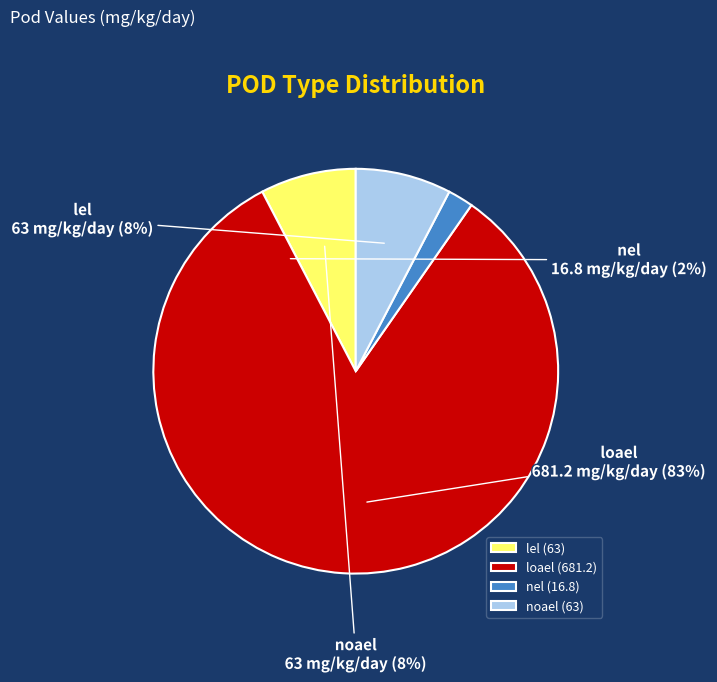

True or false: loael accounts for 93% of the total.

False